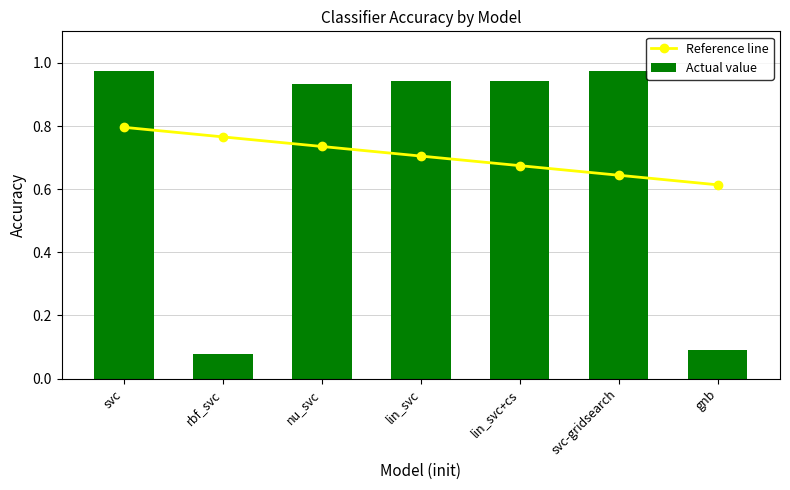

Is the value of Reference line at svc greater than the value of Actual value at lin_svc?

No